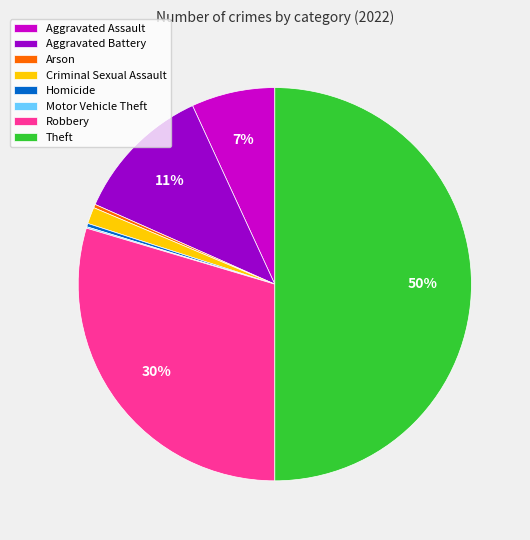

Does Homicide account for over 50% of the chart?

No